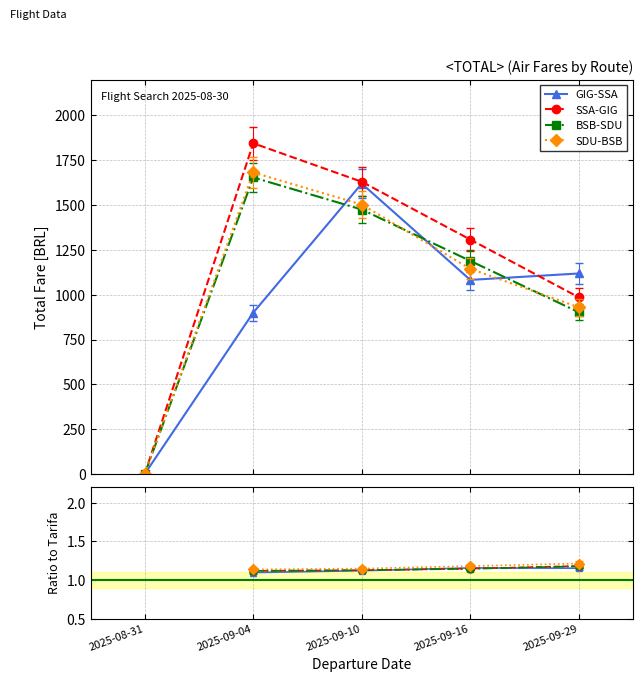

What is the value of the SDU-BSB point at the 2nd from the left?

1.1